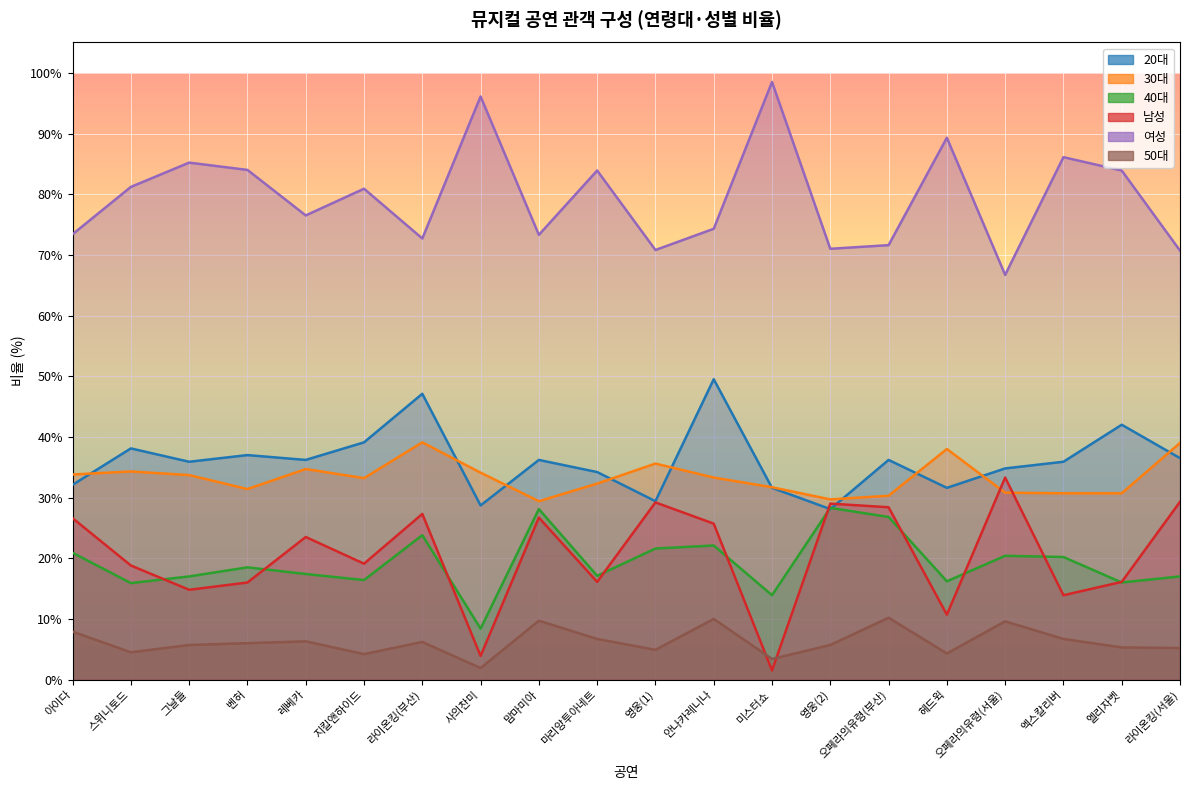

True or false: 30대 and 50대 intersect in this chart.

False